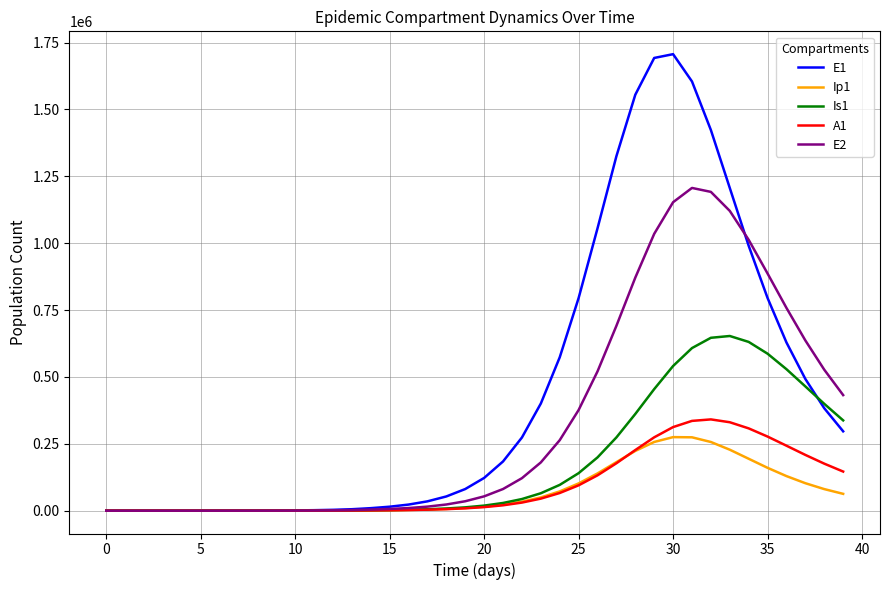

Which series has the largest total across all categories?

E1